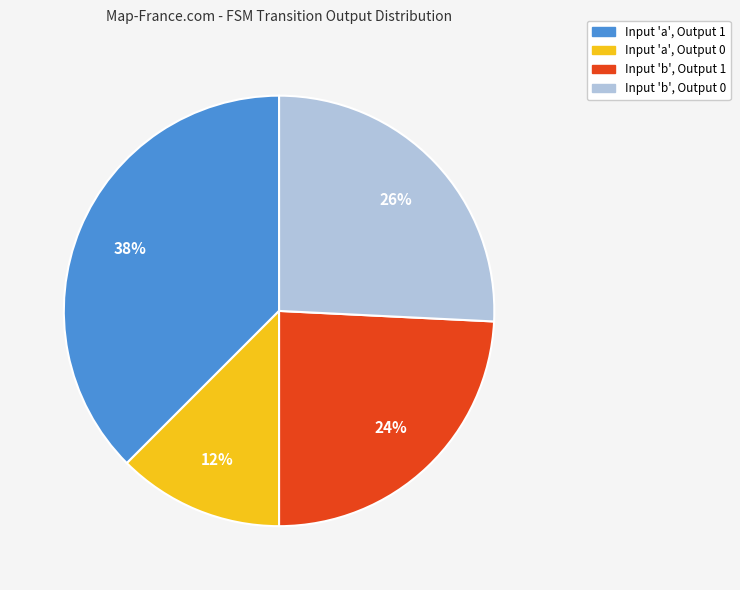

Does any single category account for the majority?

No